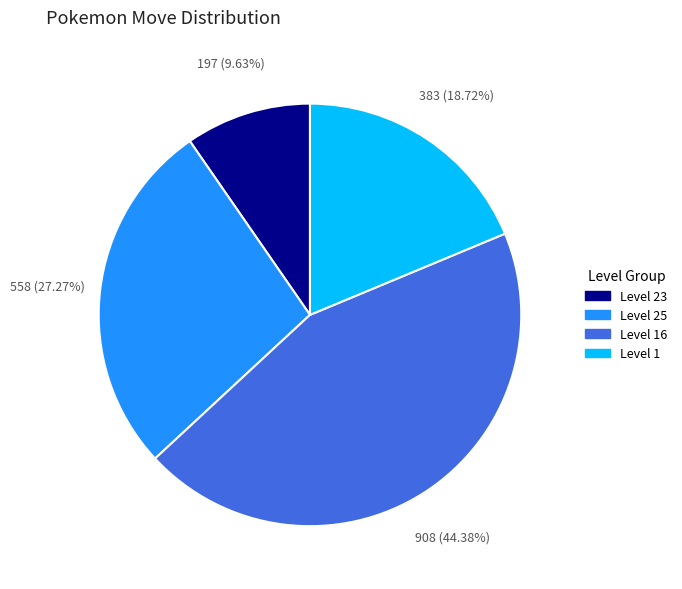

What is the largest slice in the pie chart?

Level 16